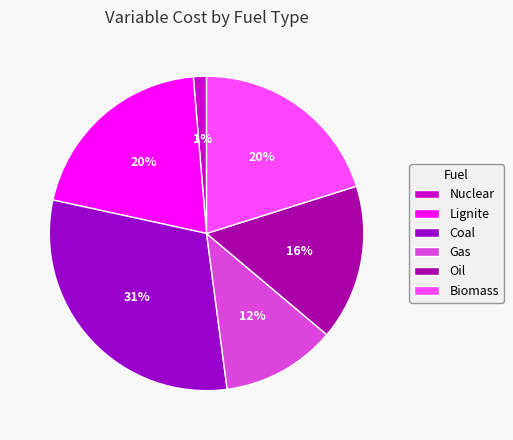

Combined, do Nuclear and Gas account for over 50%?

No